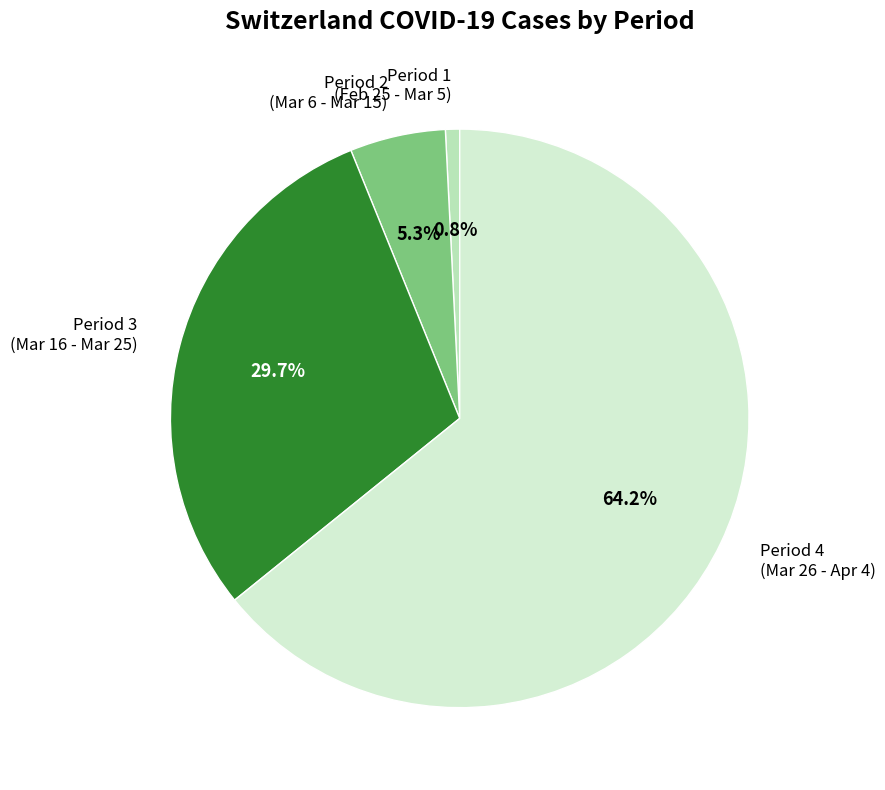

Is the sum of Period 3 (Mar 16 - Mar 25) and Period 4 (Mar 26 - Apr 4) greater than half?

Yes